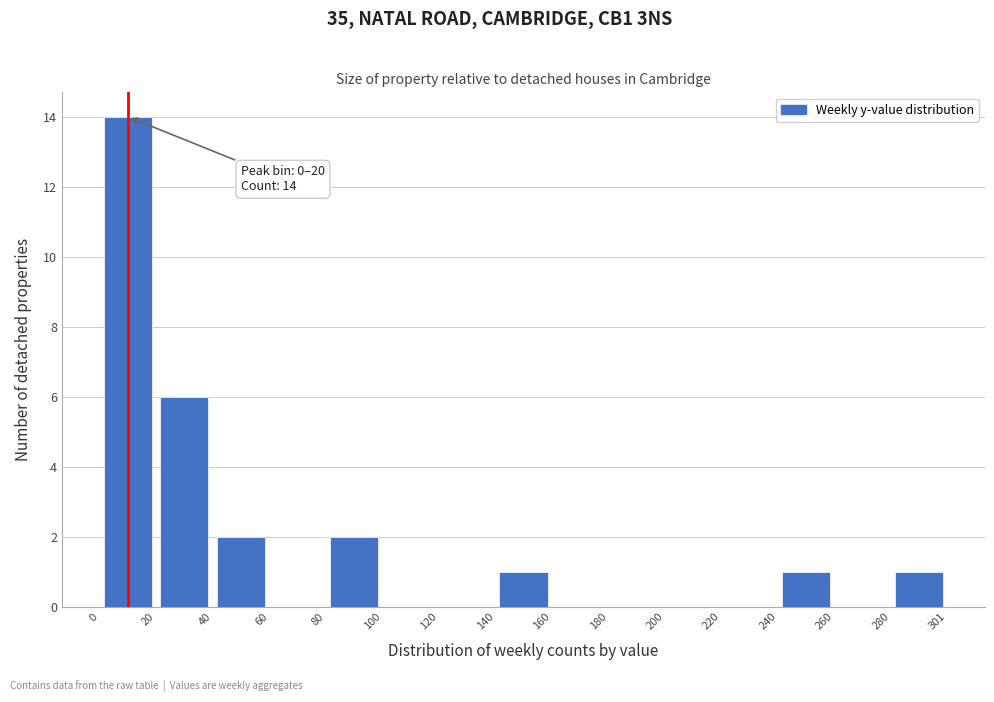

Which range on the x-axis has the tallest bar?

0 to 20